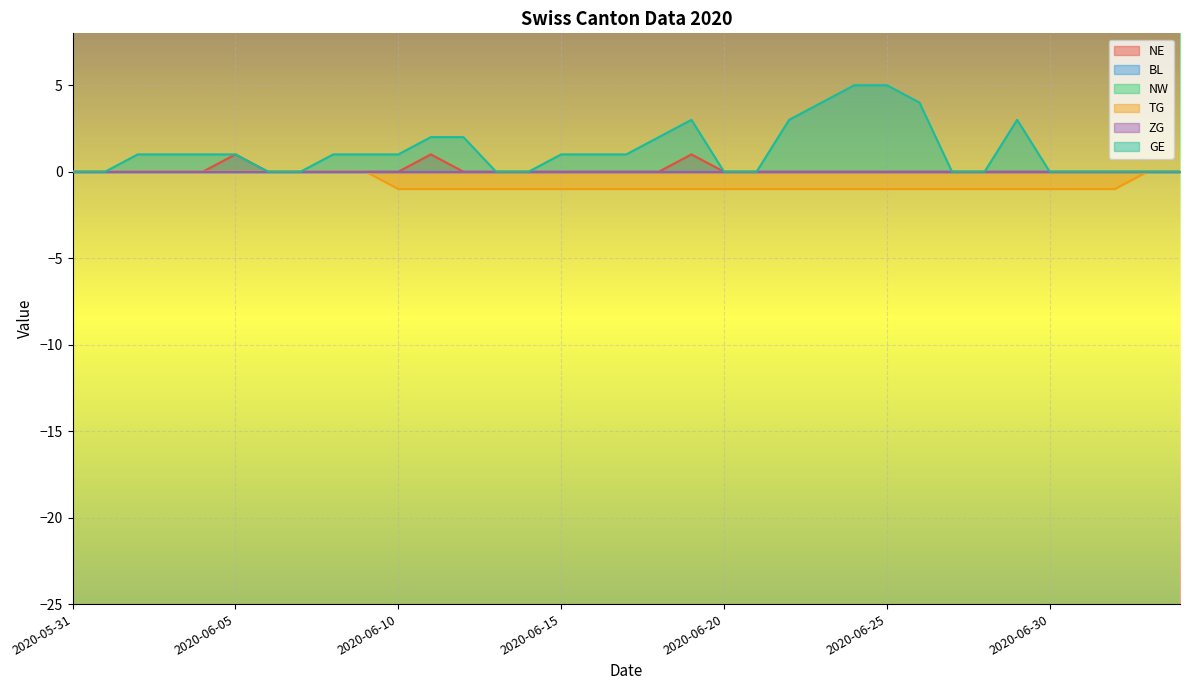

Does the chart display data point markers on the line(s)?

No